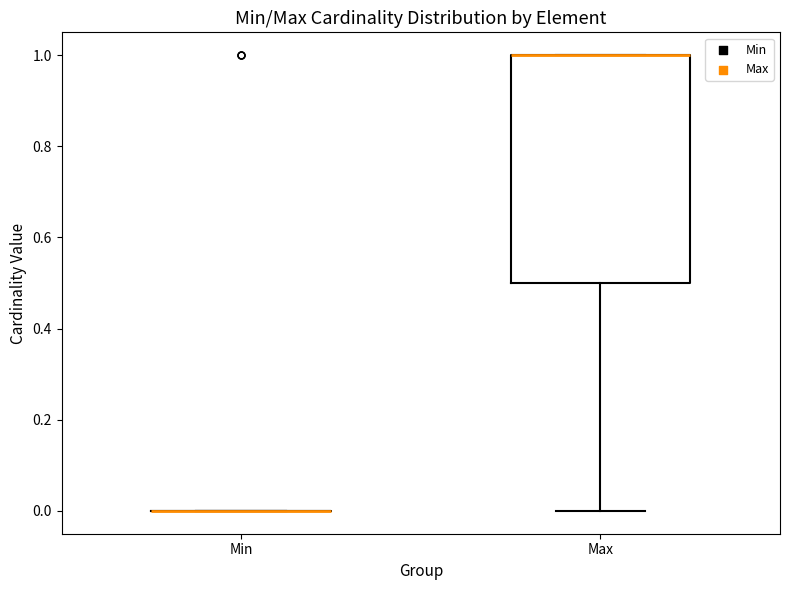

Reading left to right, read every box against the y-axis: the position of its median line, the range the box covers, and the ends of its whiskers. The values are not printed on the chart, so give them approximately, as read against the axis.

Min: box collapsed to a line at 0.0, whiskers 0.0 to 0.0
Max: median 1.0 (drawn on the box's upper edge), box 0.5 to 1.0, whiskers 0.0 to 1.0